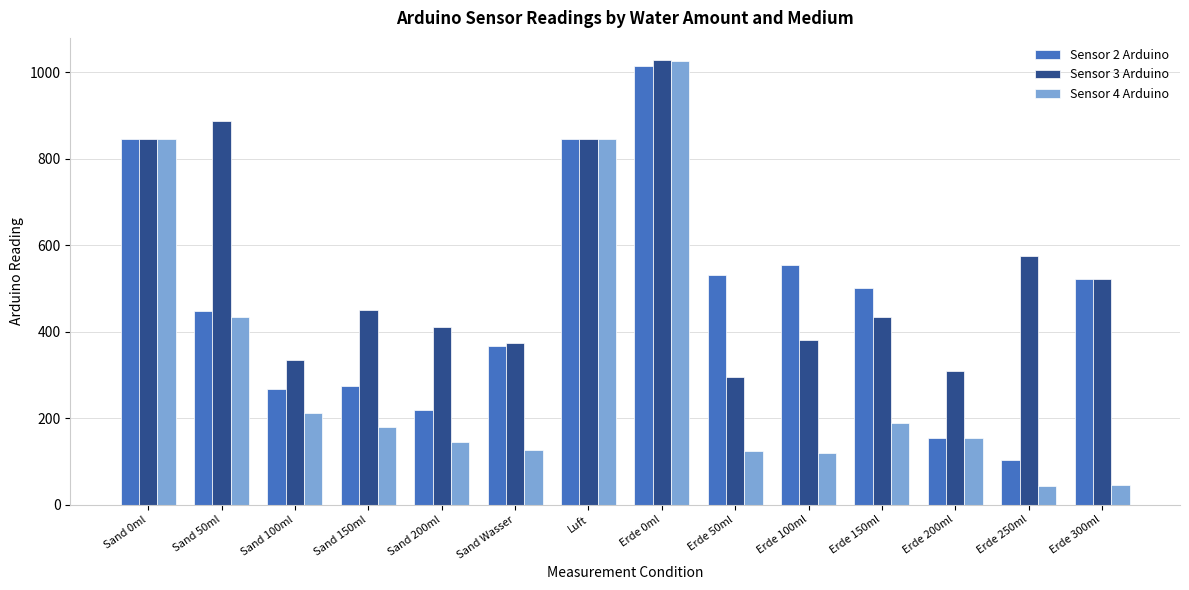

What is the total value across all series at Sand Wasser?

868